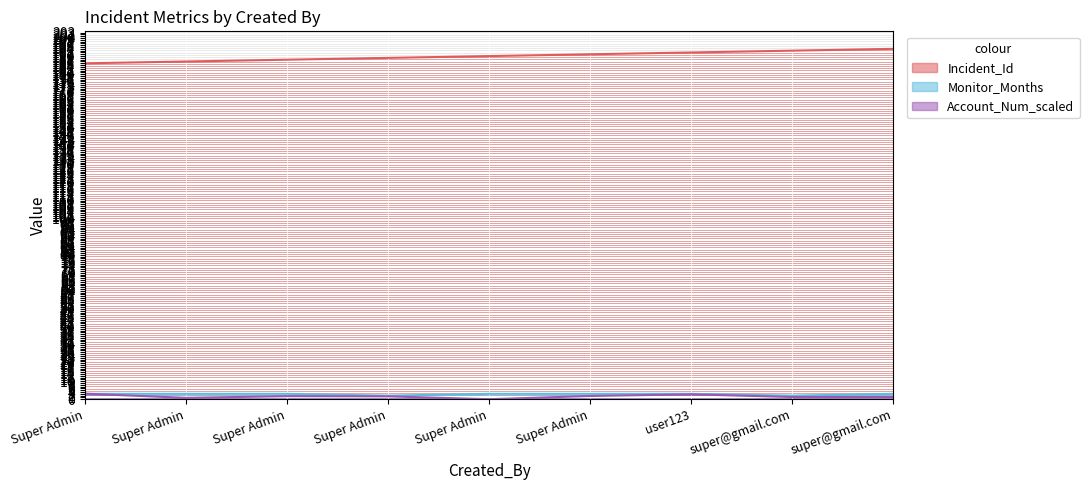

Which series changed the most between Super Admin and Super Admin?

Incident_Id